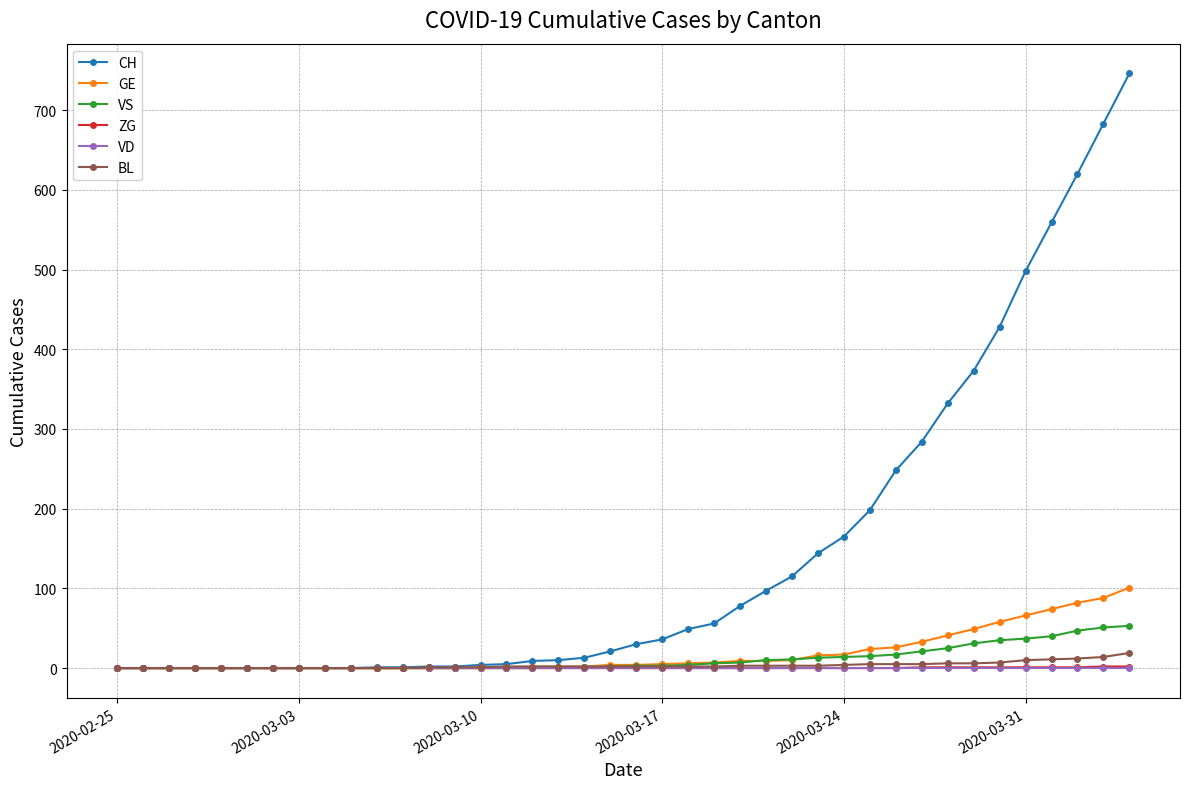

How many values in the GE series are below 4?

19